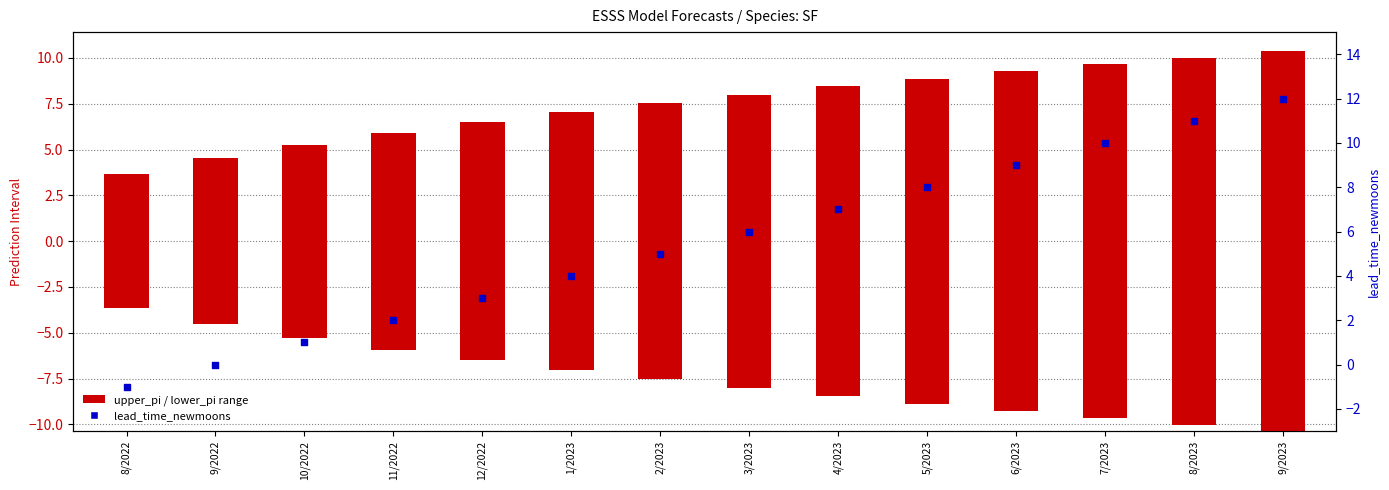

Is the value of lead_time_newmoons at 10/2022 greater than the value of upper_pi / lower_pi range at 4/2023?

No